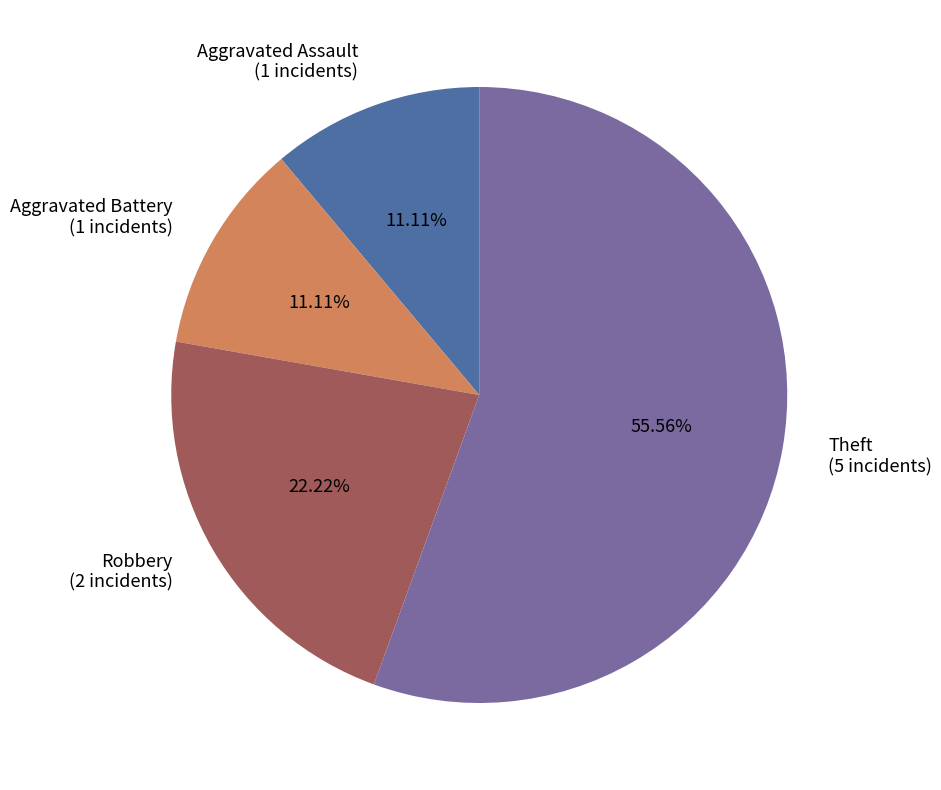

Which slice represents more than half of the pie?

Theft (5 incidents)